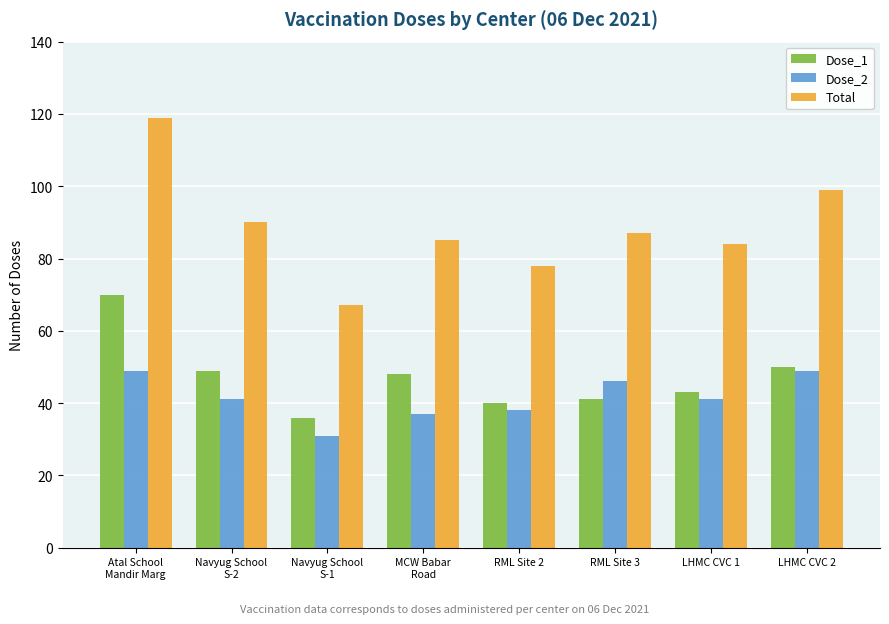

Reading left to right, extract all data points from this chart.

Dose_1: 70	49	36	48	40	41	43	50
Dose_2: 49	41	31	37	38	46	41	49
Total: 119	90	67	85	78	87	84	99